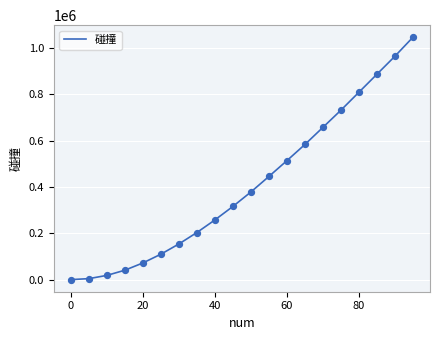

What is the difference between the maximum and minimum values?

1046046